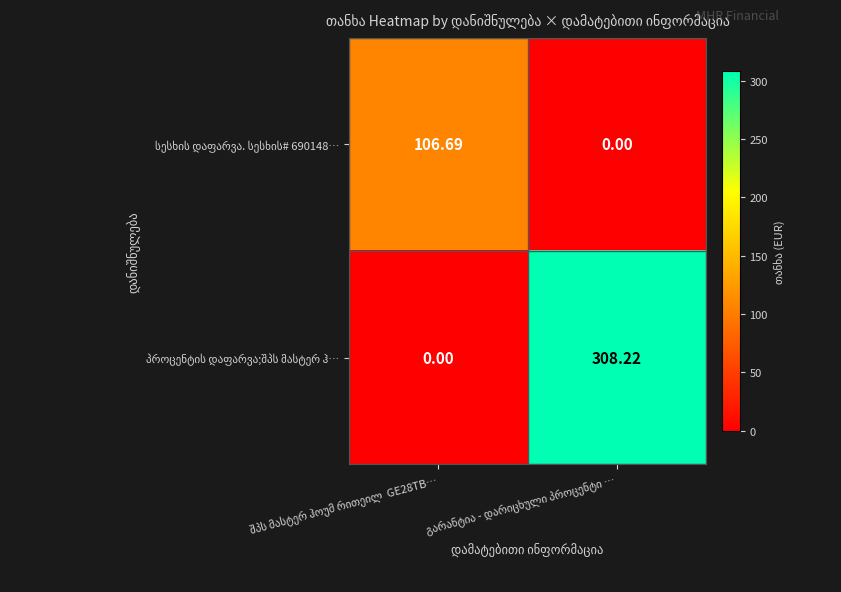

How many data points does each series have?

2